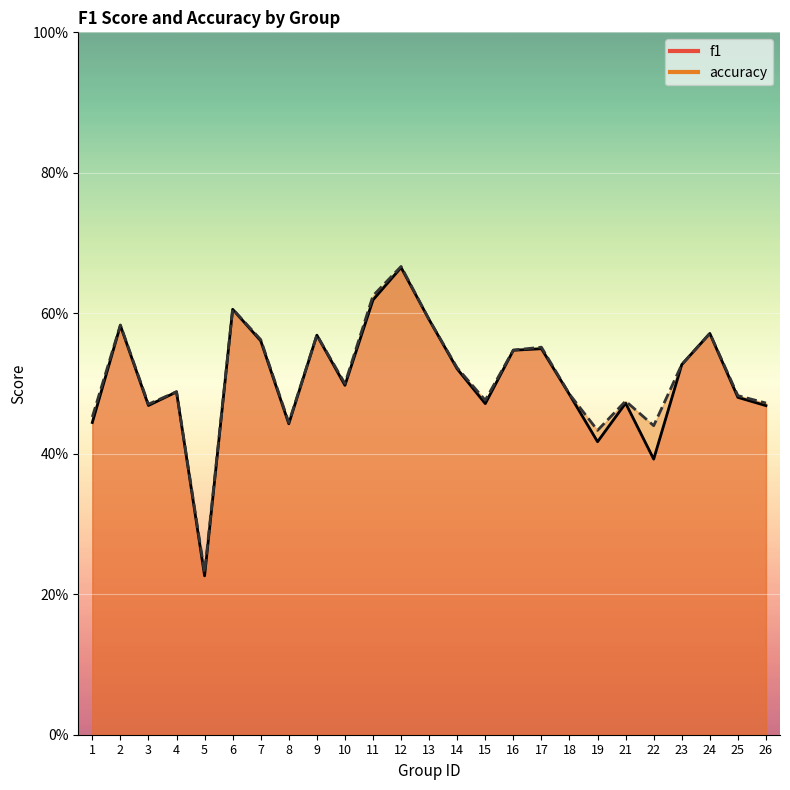

What is the sum of the accuracy values at 18 and 24?

1.1